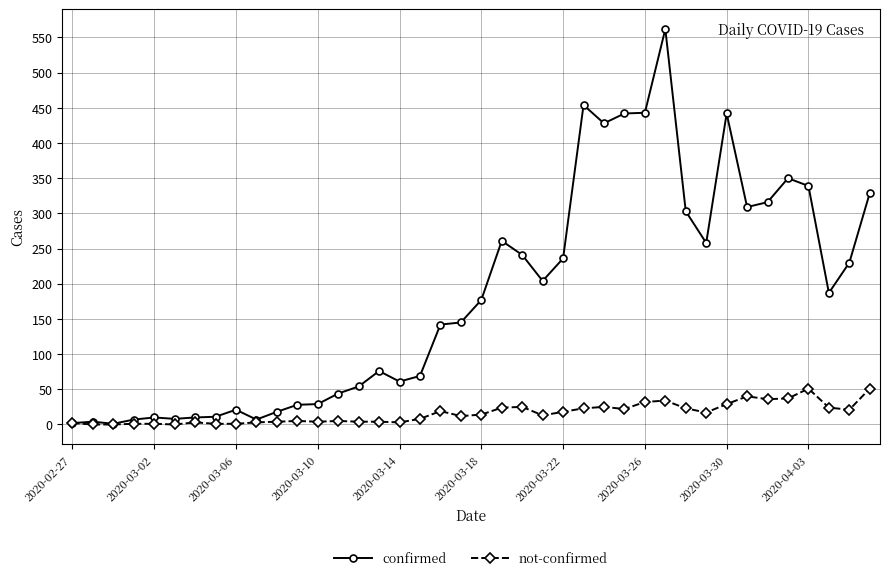

Count the number of data series in this chart.

2